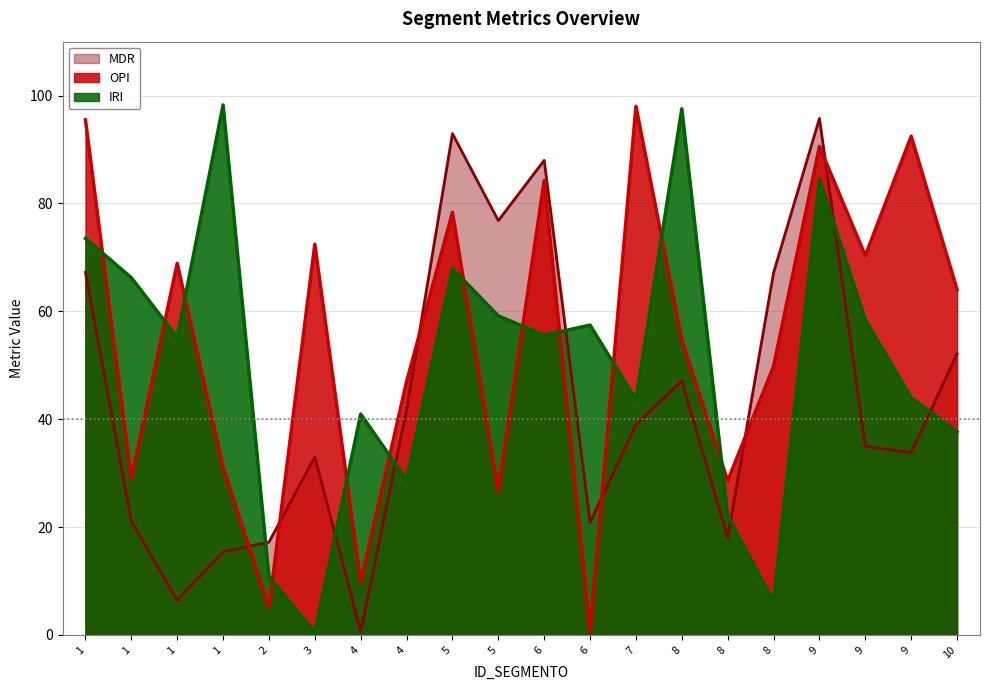

How many data points does each series have?

20